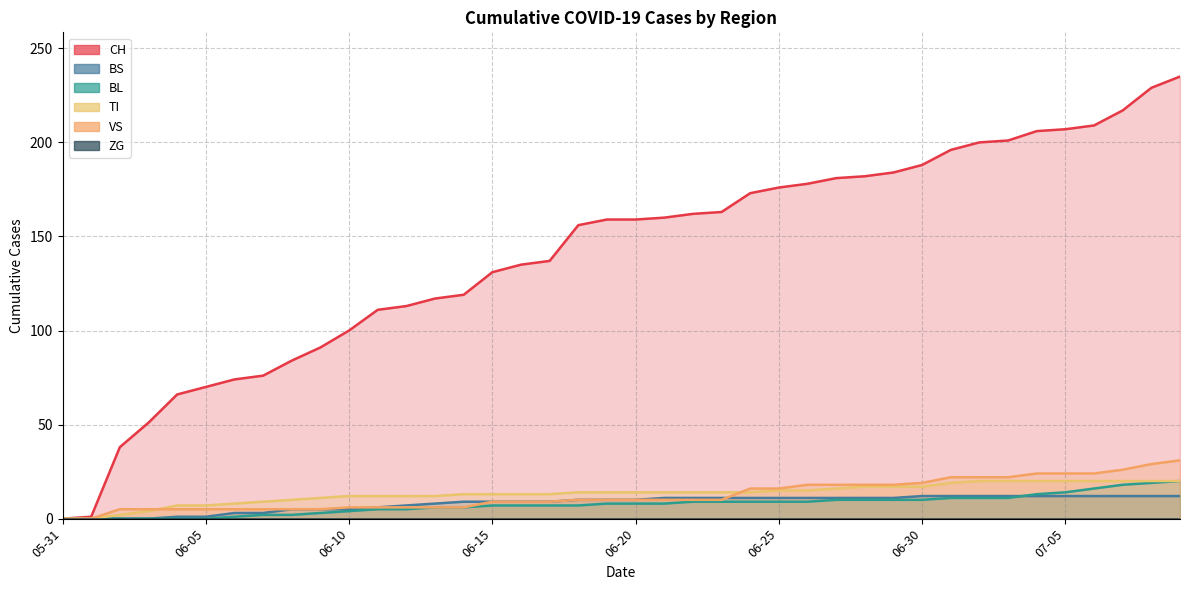

True or false: BS has a value of 20 at 2020-06-22.

False